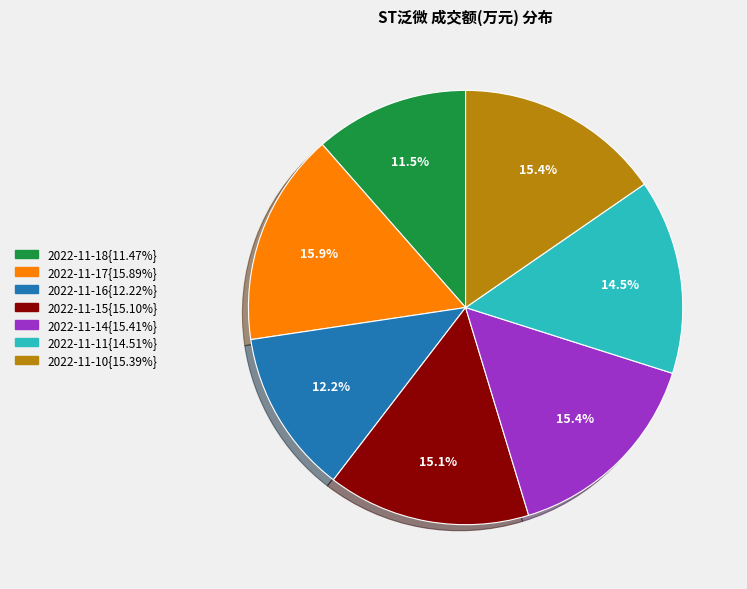

Is there a majority slice in this chart?

No